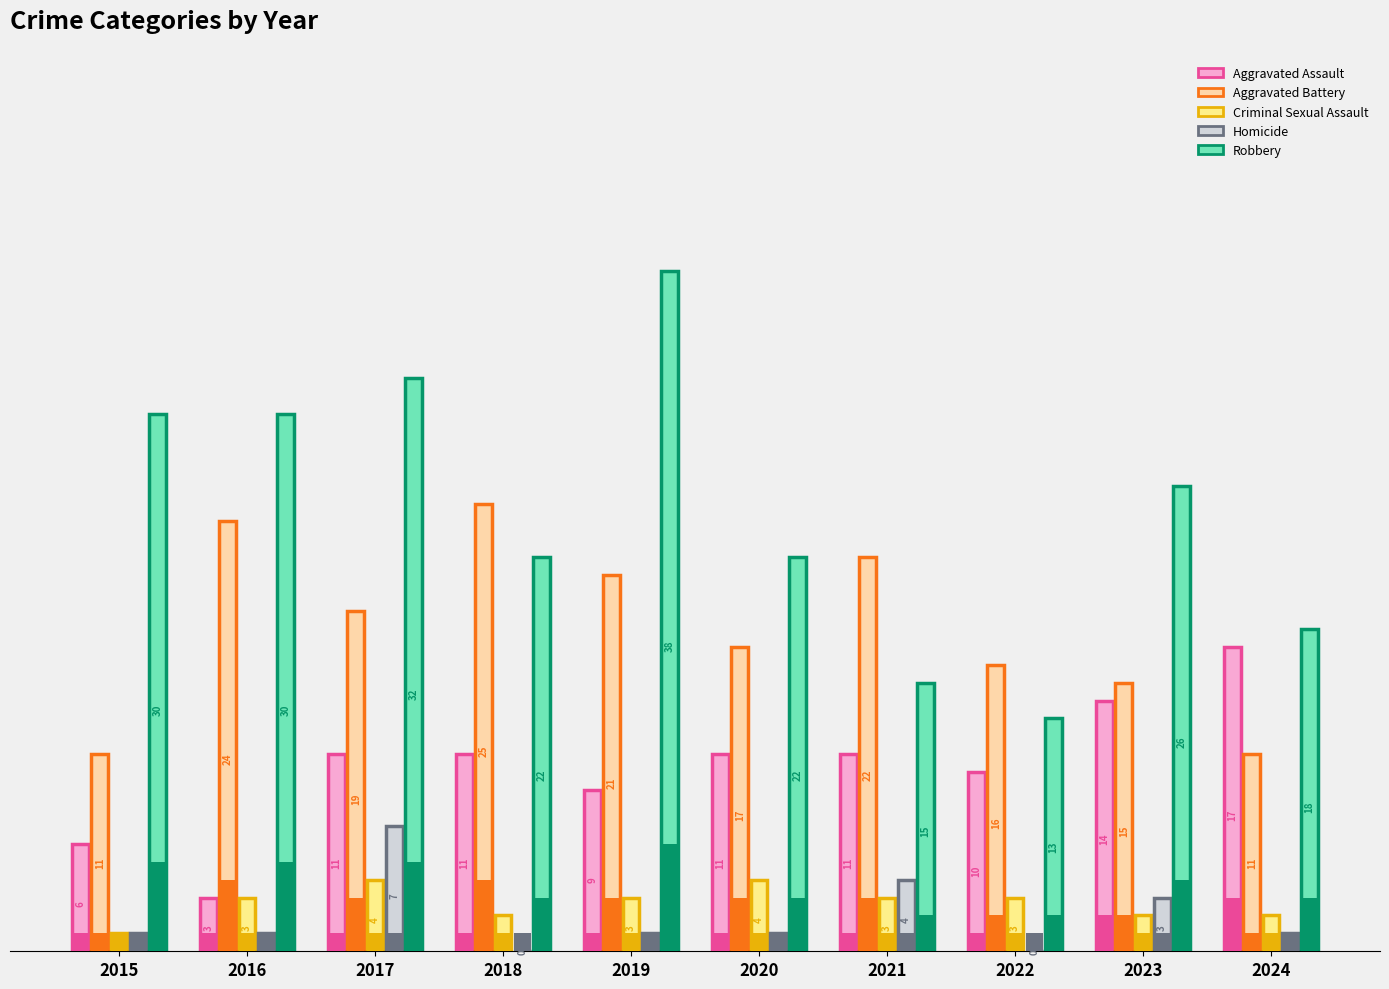

How many categories are shown in the chart?

10